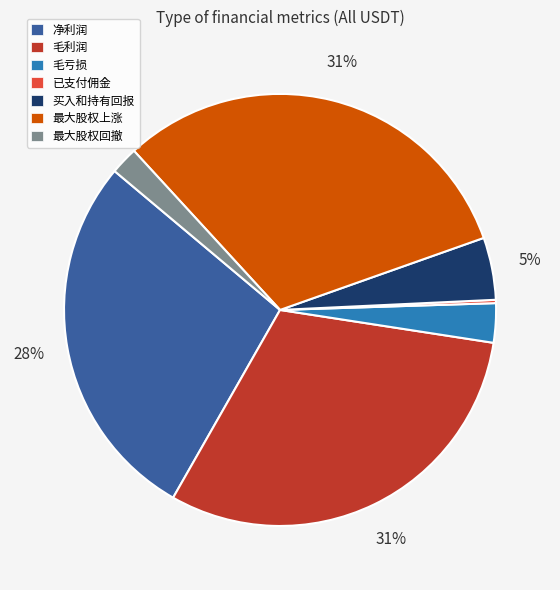

To the nearest percent, what is the average slice percentage?

14%